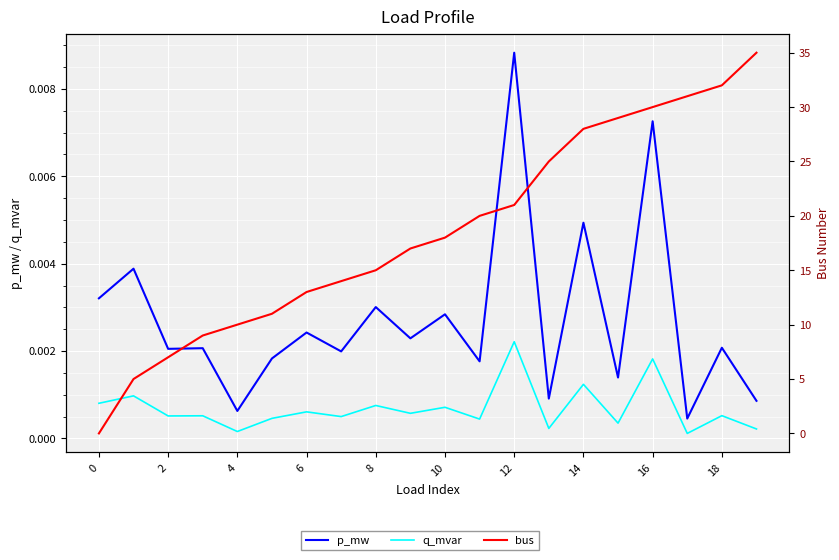

At which category does q_mvar reach its first local valley?

2